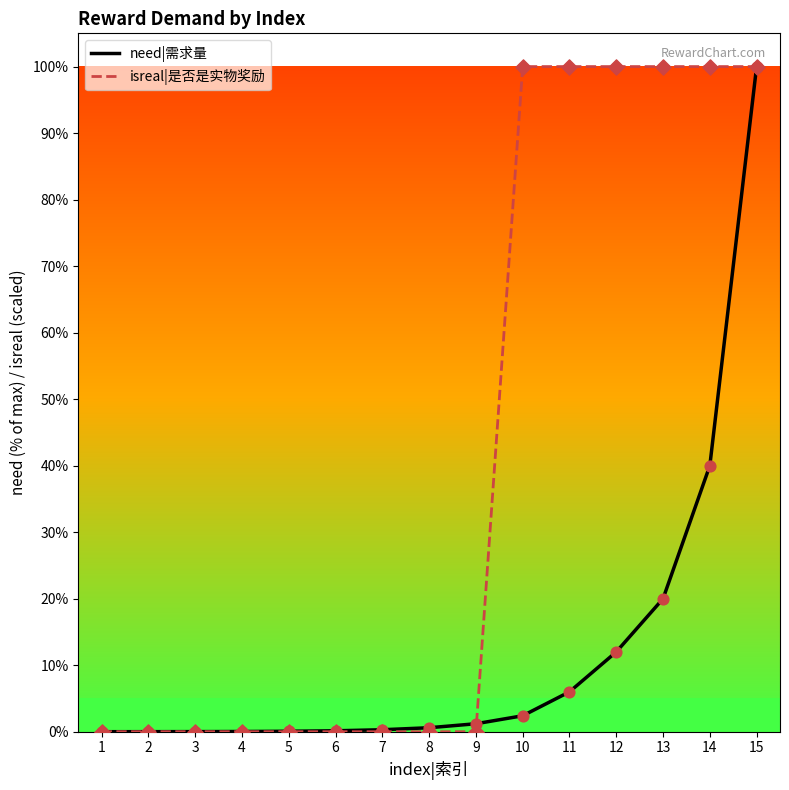

Which series has the widest spread of values?

isreal|是否是实物奖励